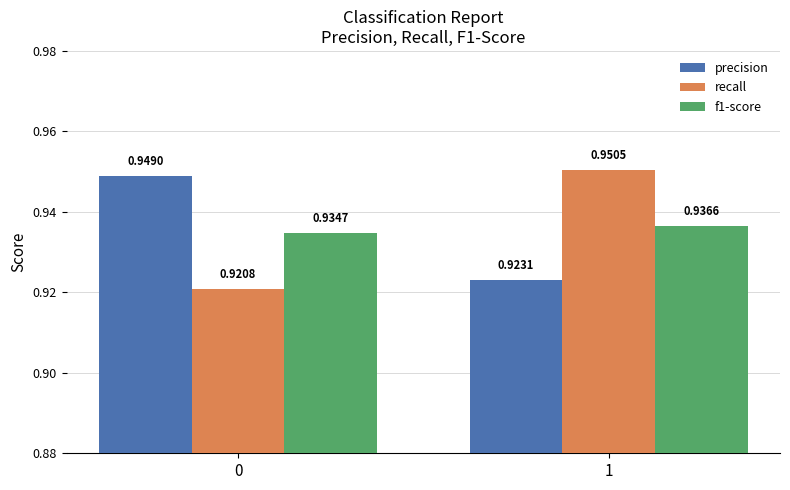

Which label corresponds to the largest value in the chart?

1